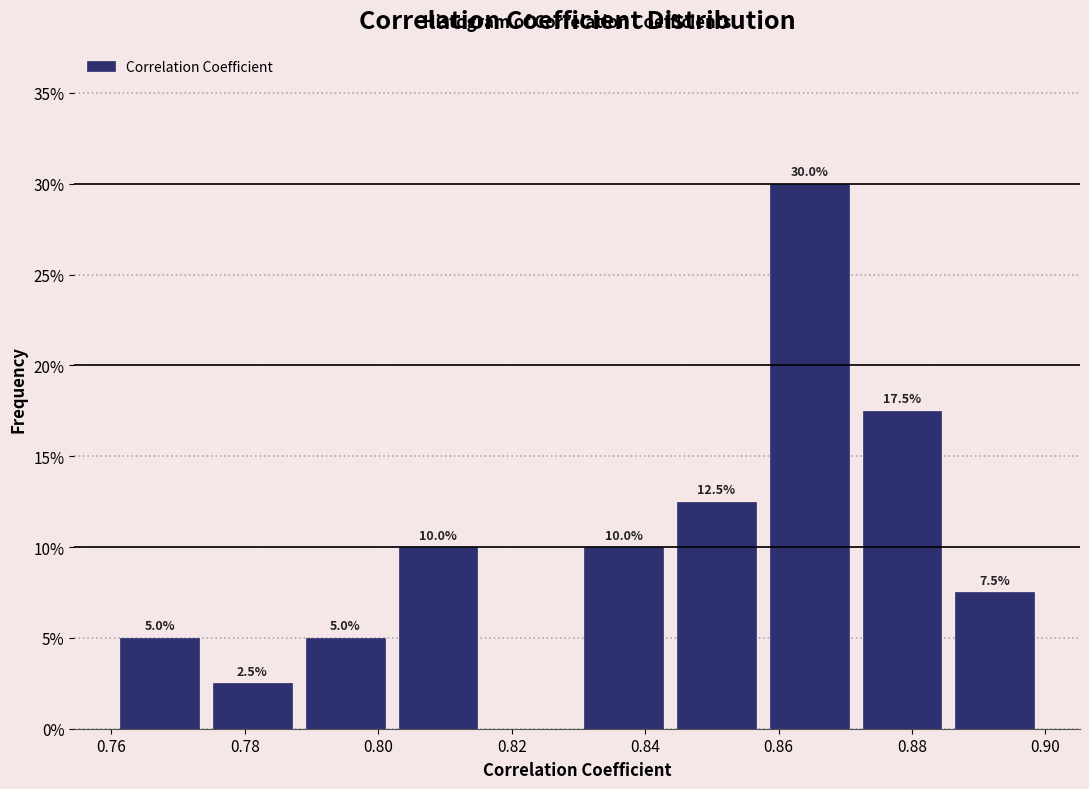

Over which range of the x-axis is the bar tallest?

0.858 to 0.872